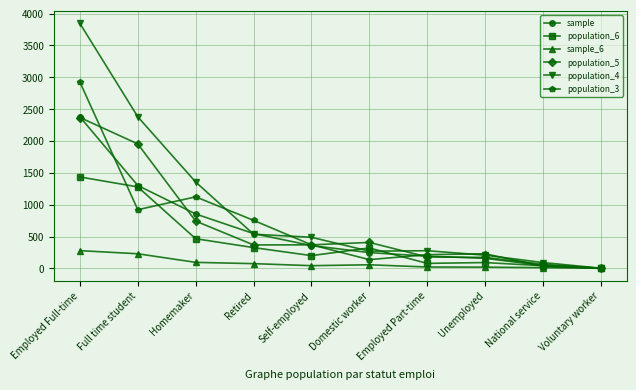

What is the total value across all series at Employed Part-time?

962